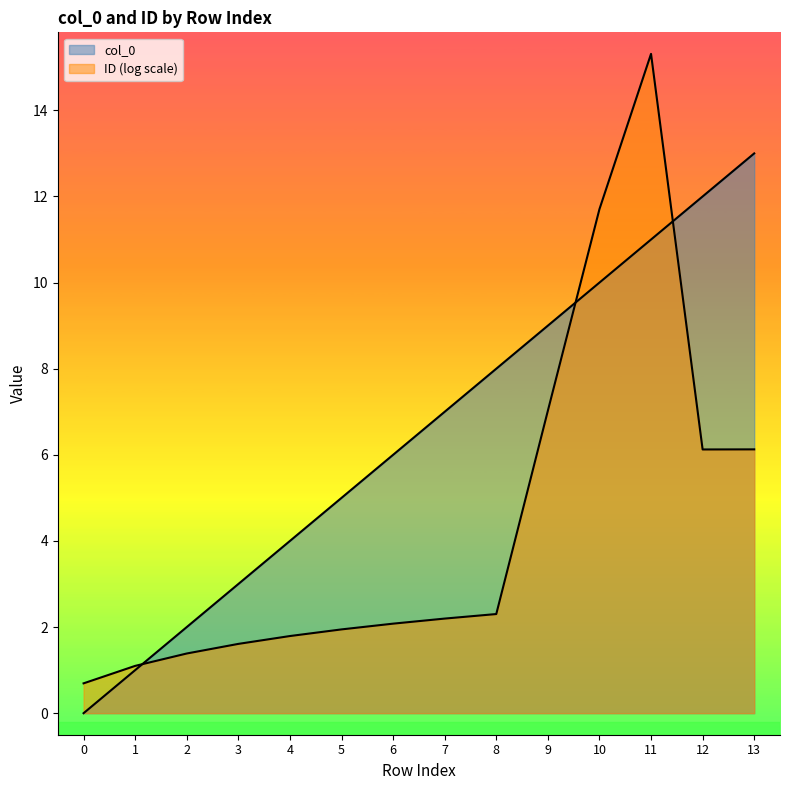

How many data points are above 7?

6